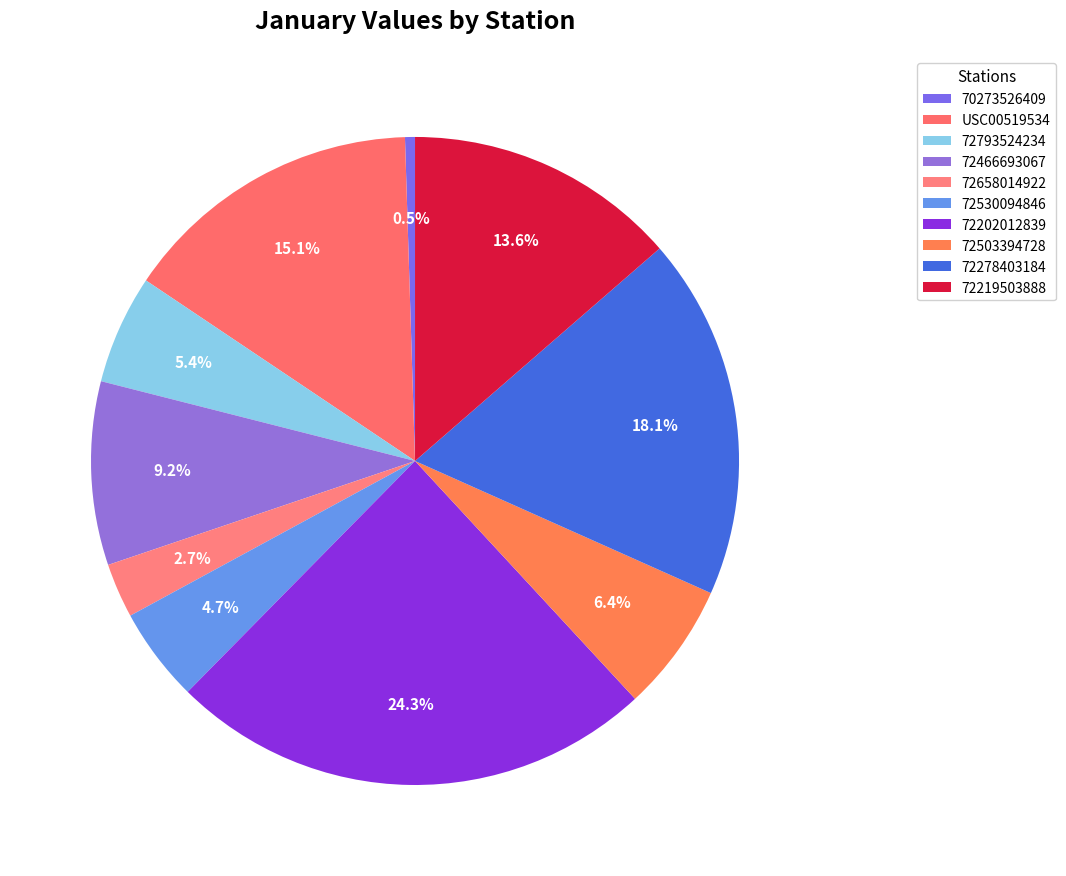

To the nearest percent, what is the average slice percentage?

10%